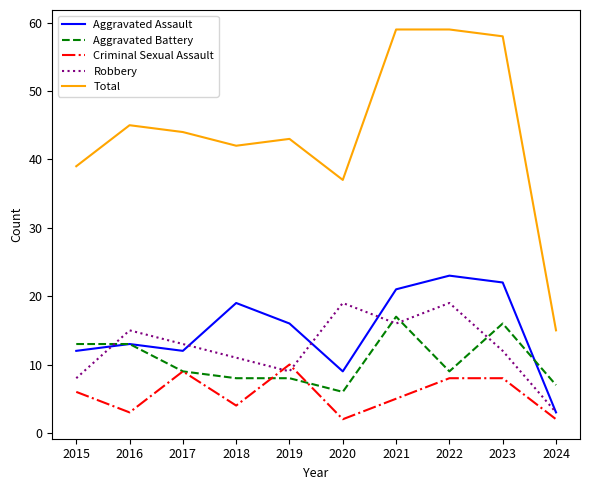

Is this an area chart (filled region under the line)?

No